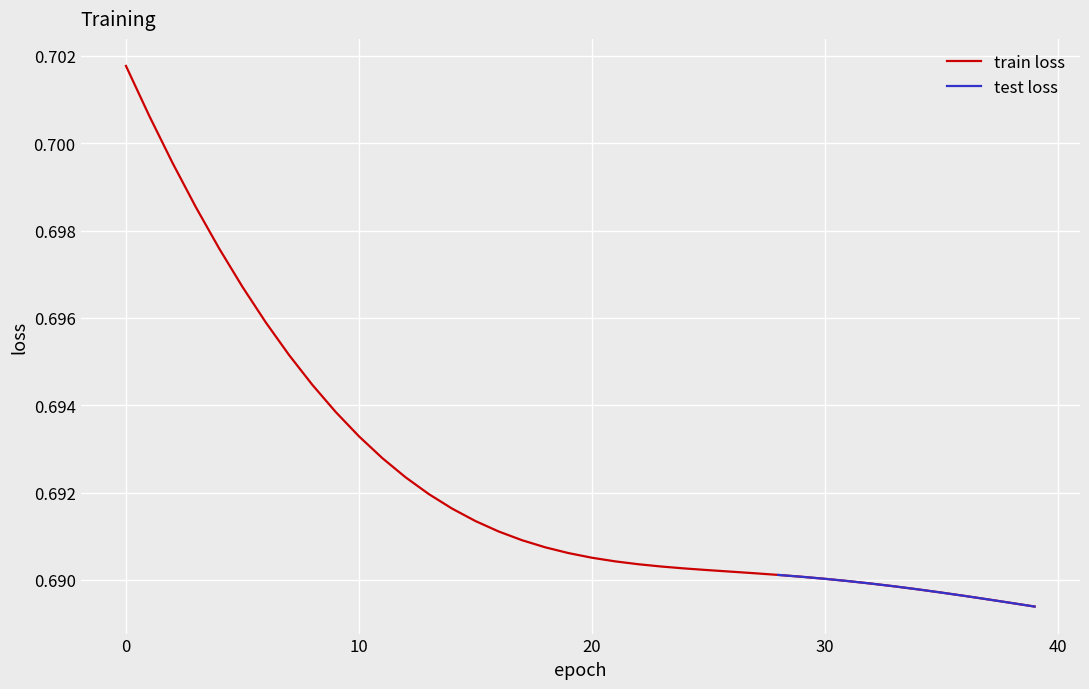

Rank the categories by value from lowest to highest.

39, 38, 37, 36, 35, 34, 33, 32, 31, 30, 29, 28, 27, 26, 25, 24, 23, 22, 21, 20, 19, 18, 17, 16, 15, 14, 13, 12, 11, 10, 9, 8, 7, 6, 5, 4, 3, 2, 1, 0